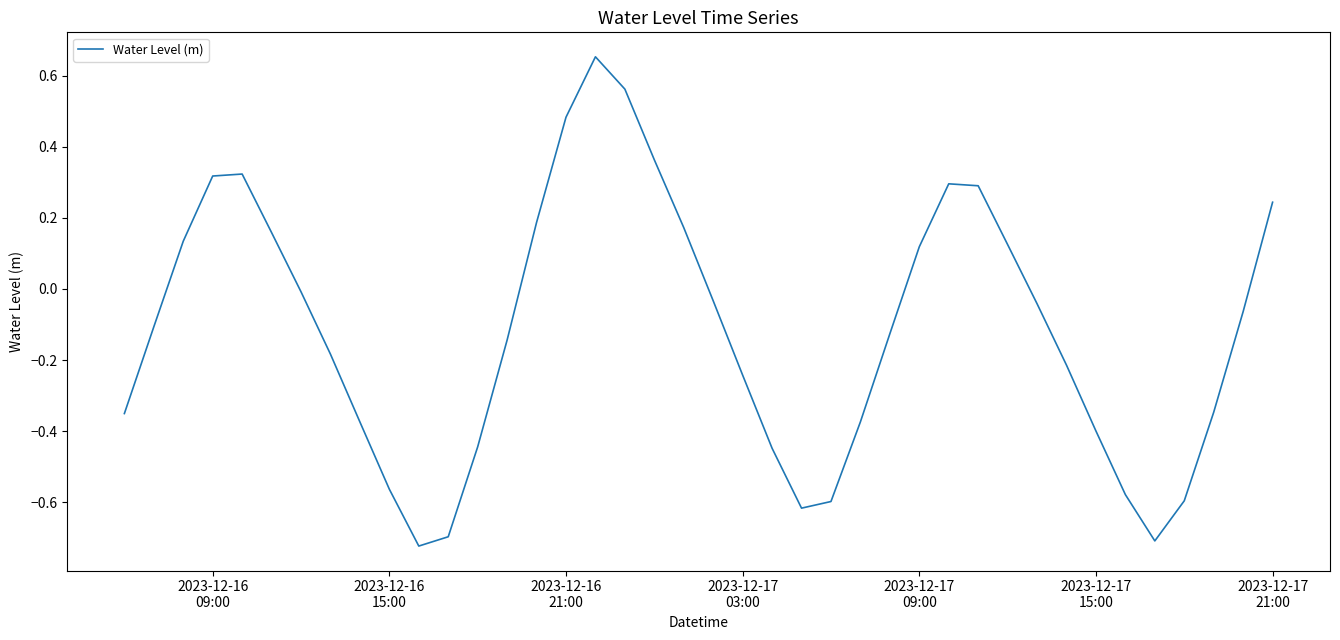

What is the difference between the maximum and minimum values?

1.4